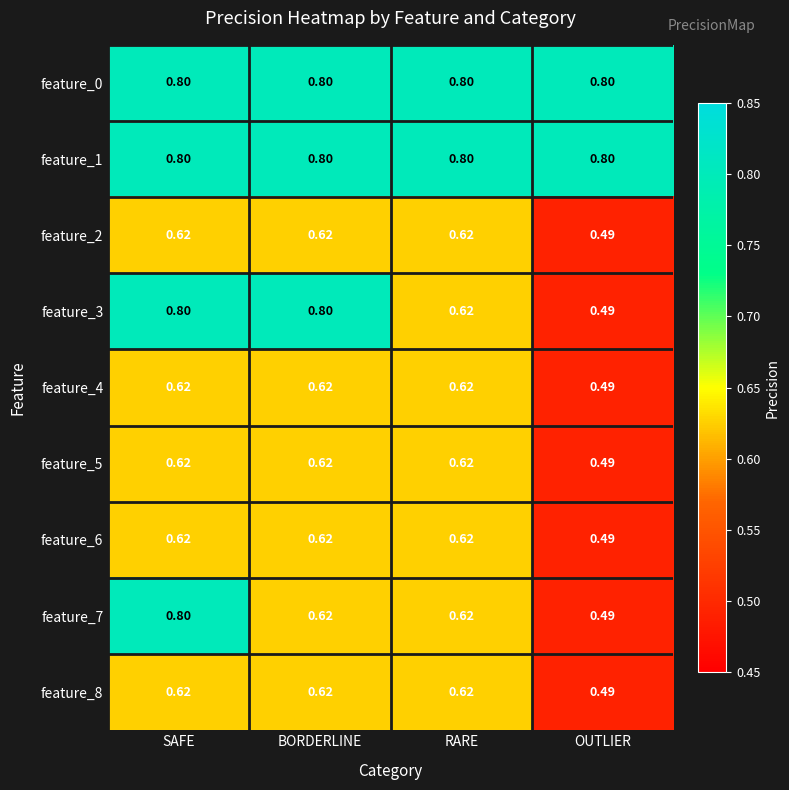

At which category is the sum across all series the highest?

SAFE